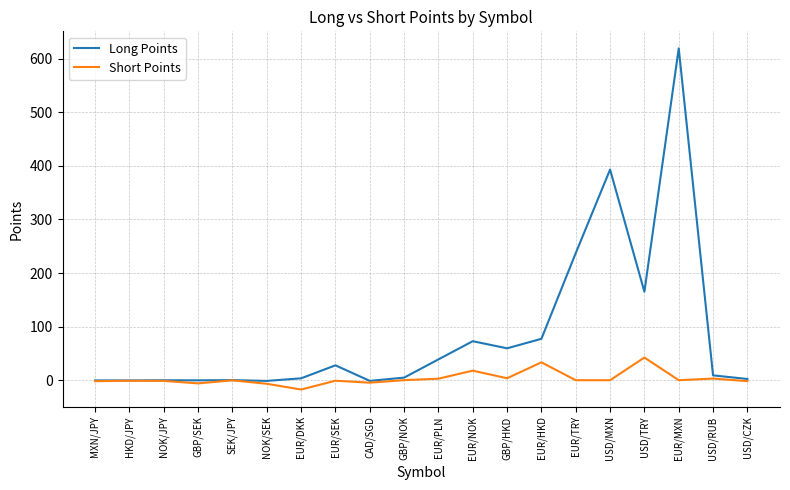

What is the maximum value shown in the chart?

619.2